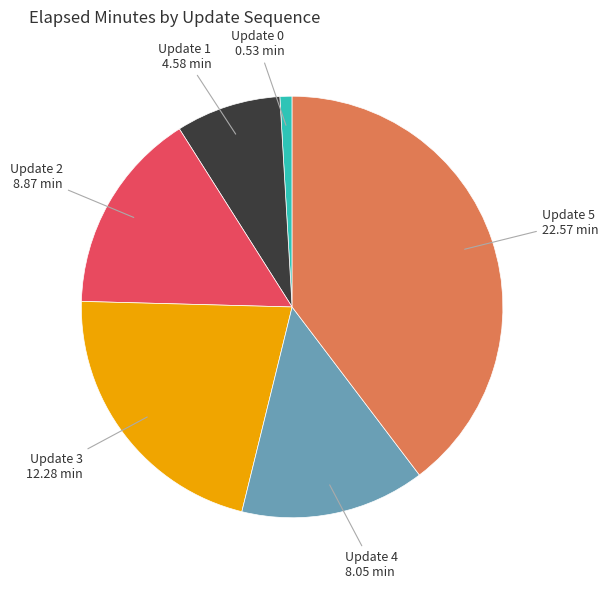

Does any single category account for the majority?

No